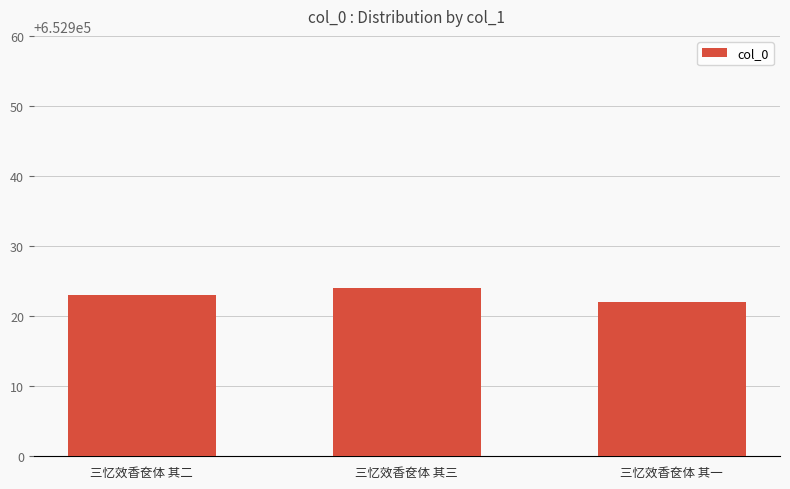

What is the maximum value shown in the chart?

652924